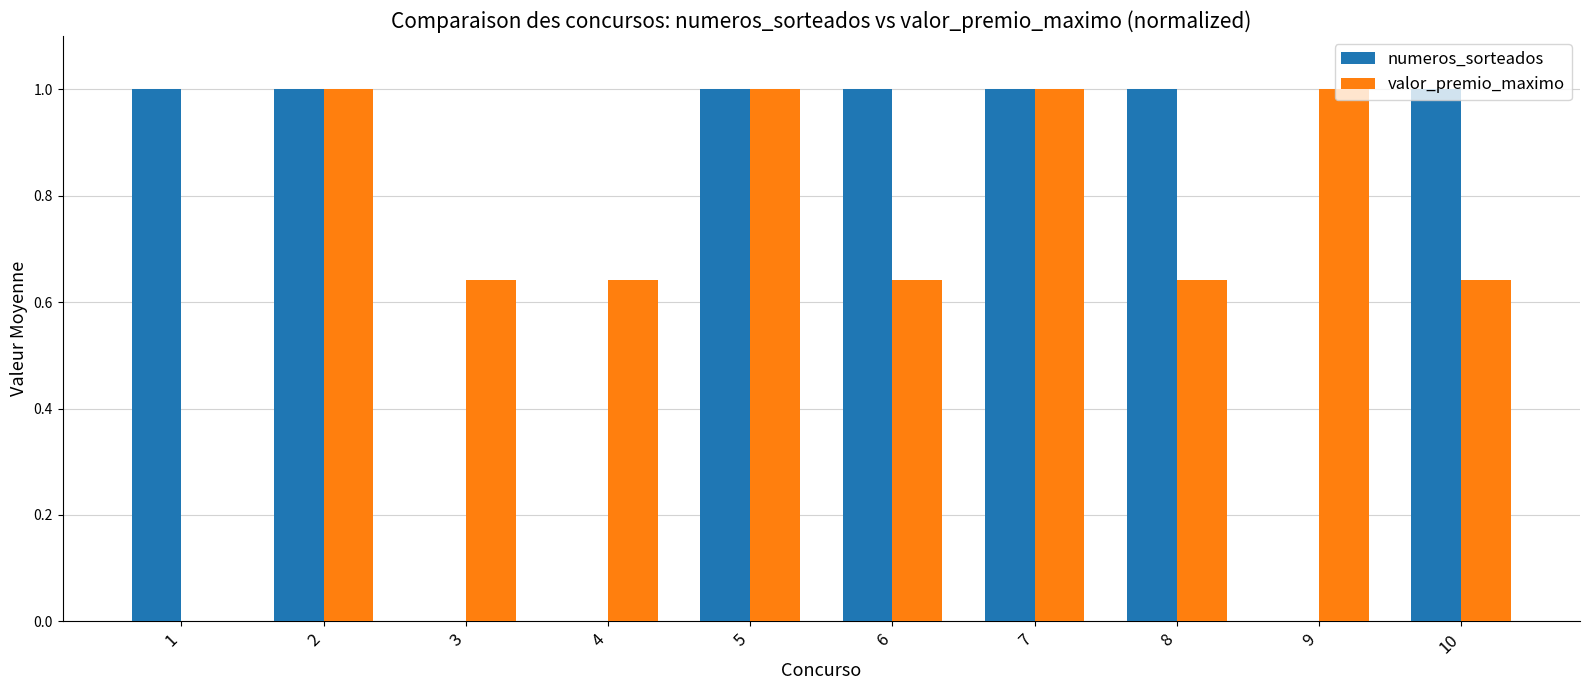

Which series changed the most between 1 and 10?

valor_premio_maximo